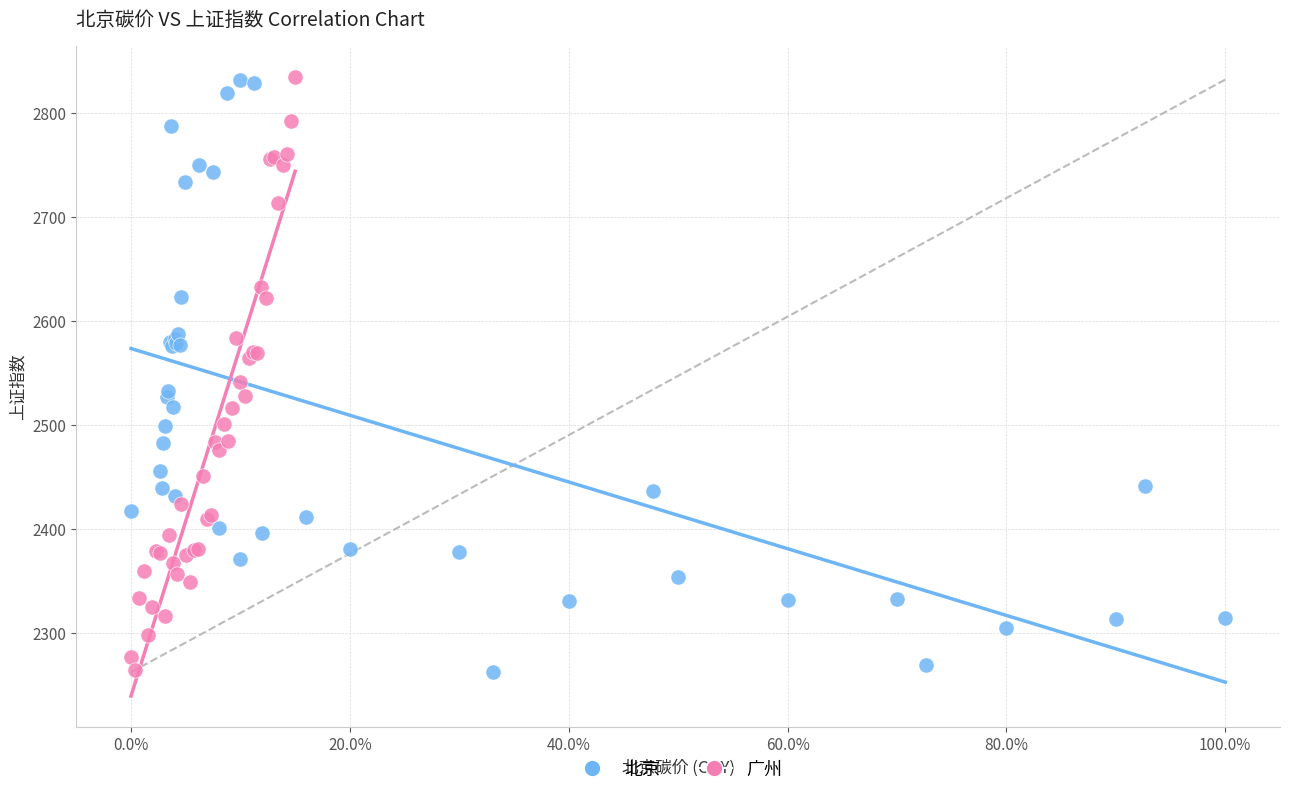

Which series has the widest spread of Y values?

北京